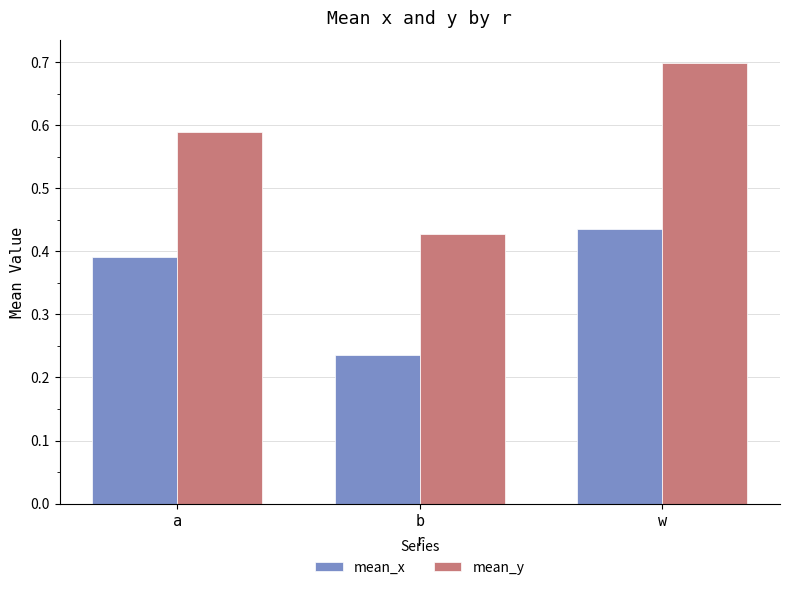

What is the sum of the mean_y values at w and a?

1.3